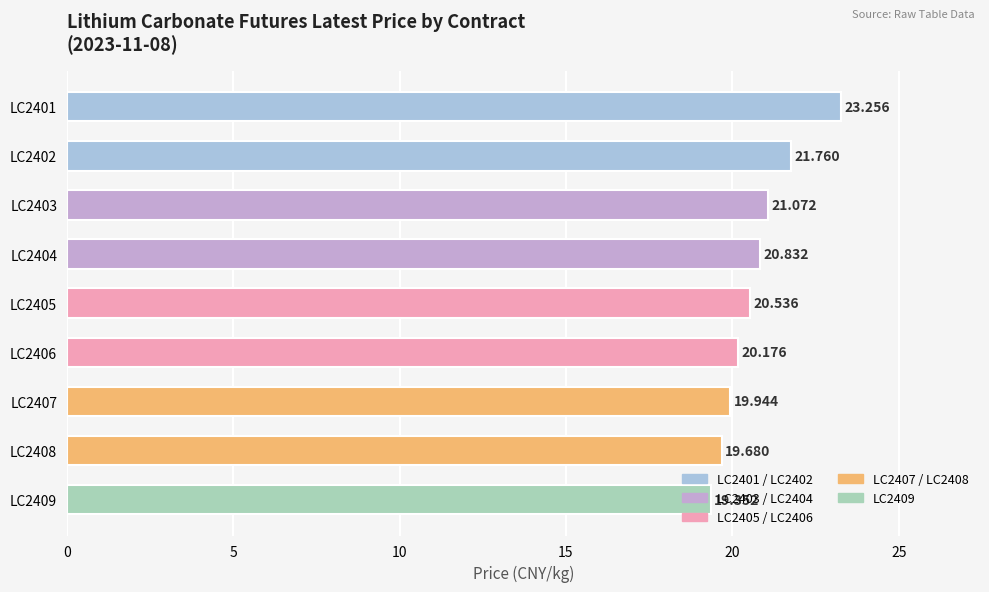

Rank the categories by value from highest to lowest.

LC2401, LC2402, LC2403, LC2404, LC2405, LC2406, LC2407, LC2408, LC2409